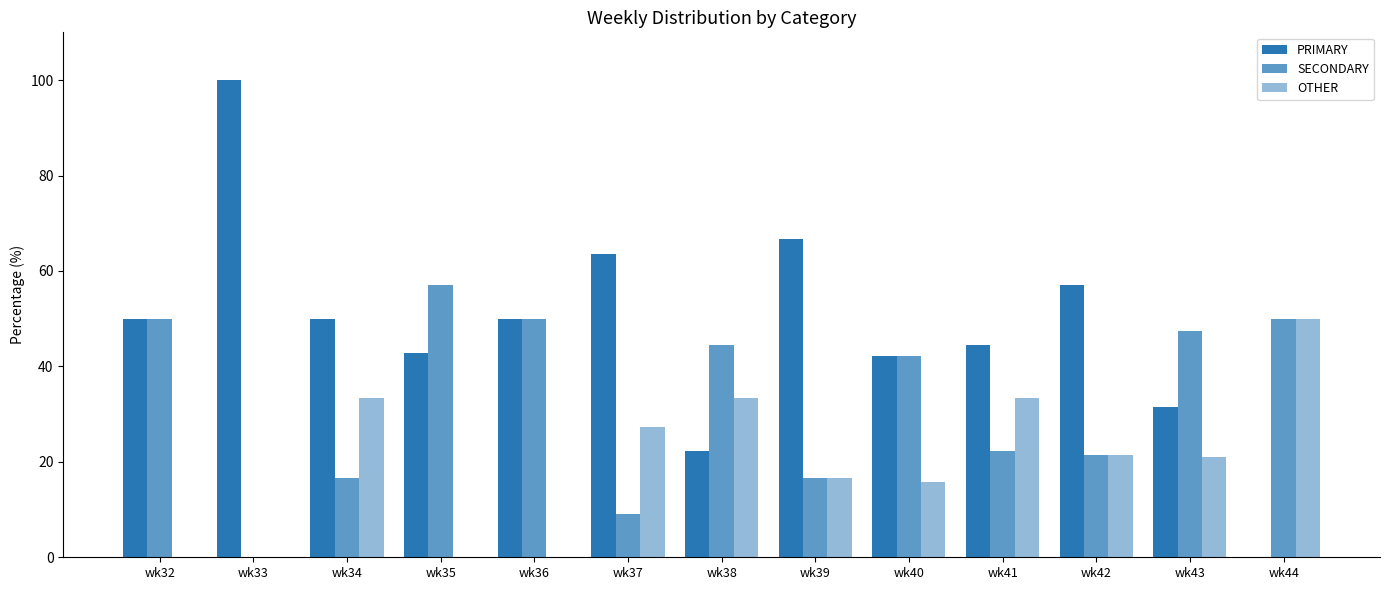

How many values in the OTHER series exceed 21?

7